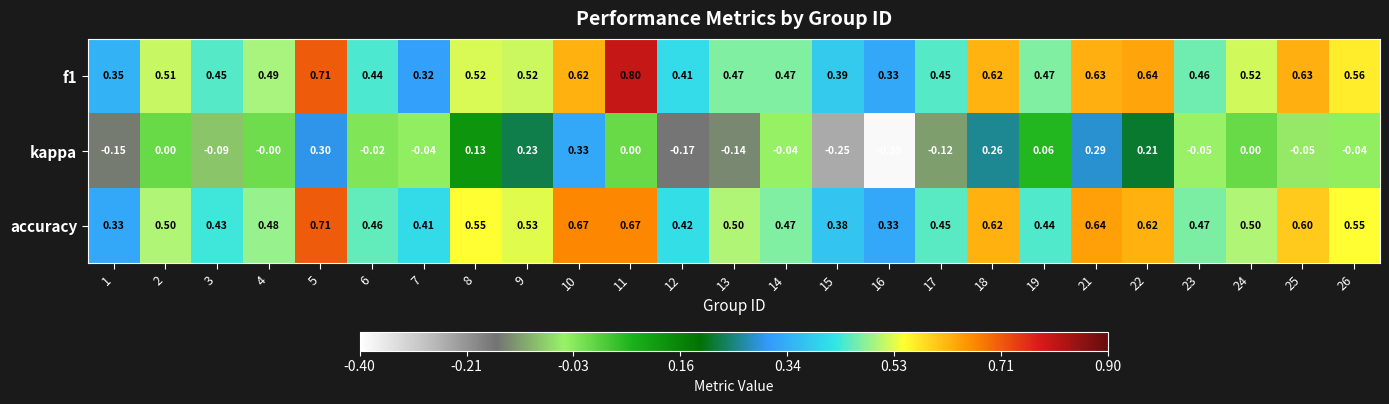

Is the value of accuracy at 4 greater than the value of f1 at 15?

Yes